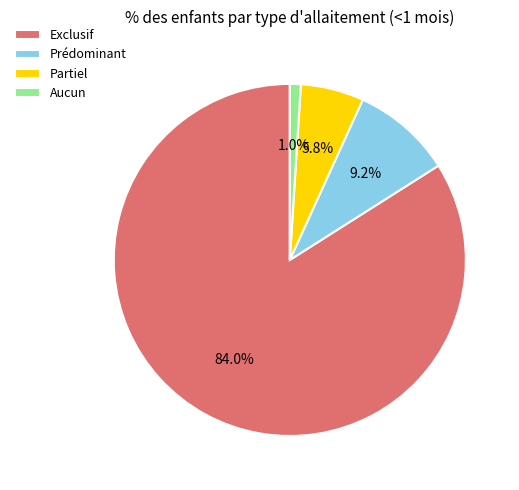

True or false: Prédominant accounts for 1% of the total.

False